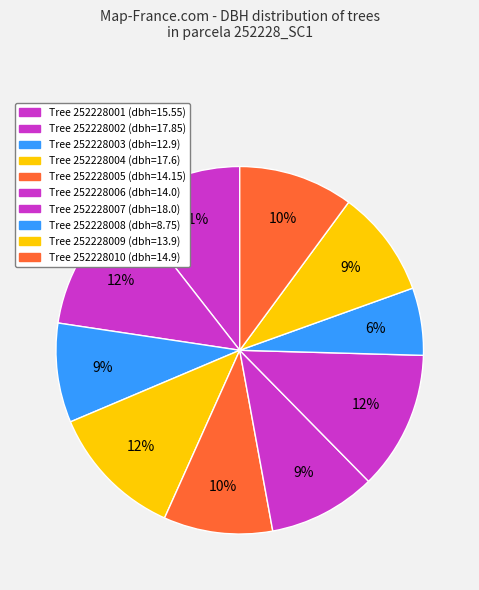

Count the number of slices in the pie.

10